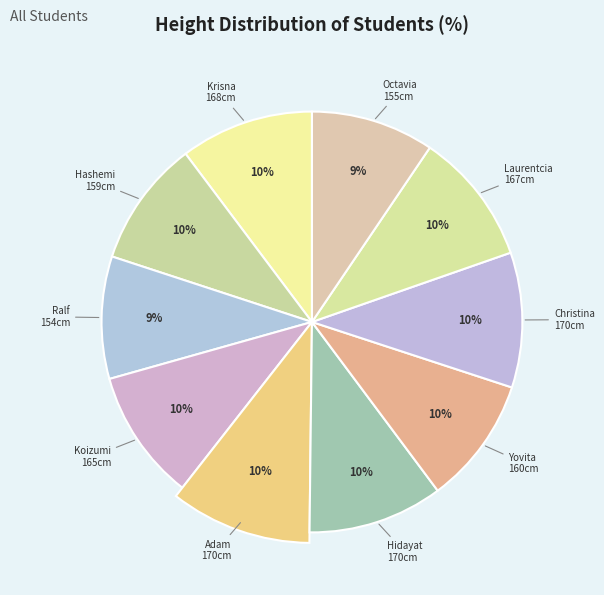

The Laurentcia slice represents 10% of the pie. True or false?

True